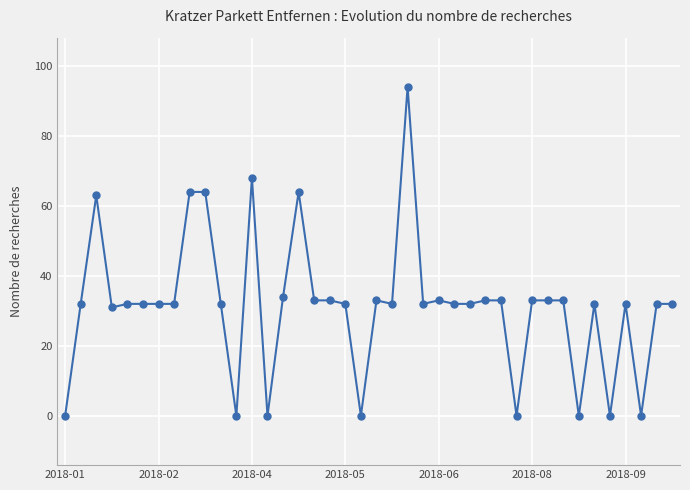

How many categories are shown in the chart?

40